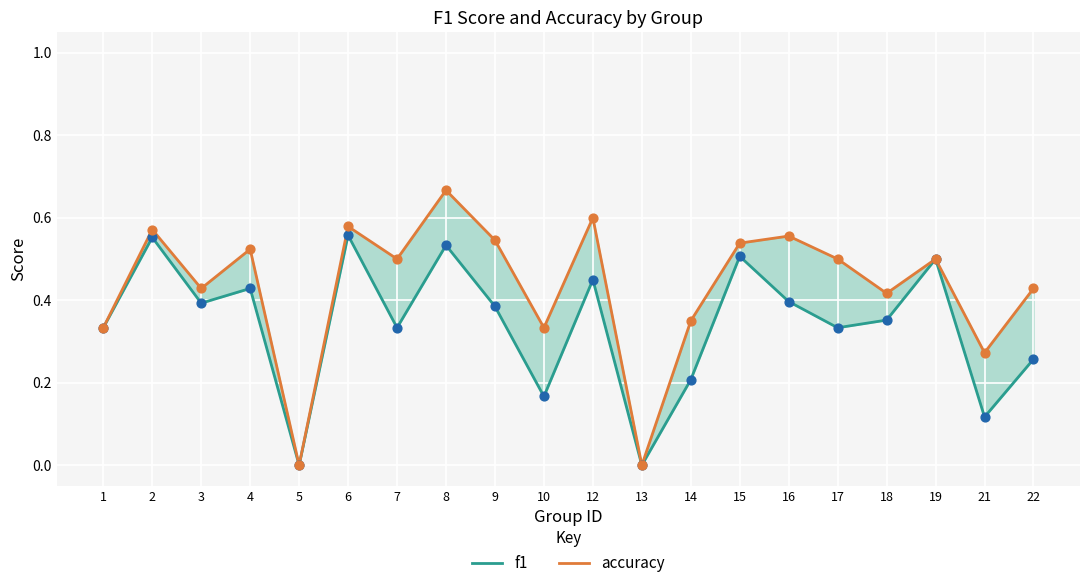

What is the total value across all series at 21?

0.4